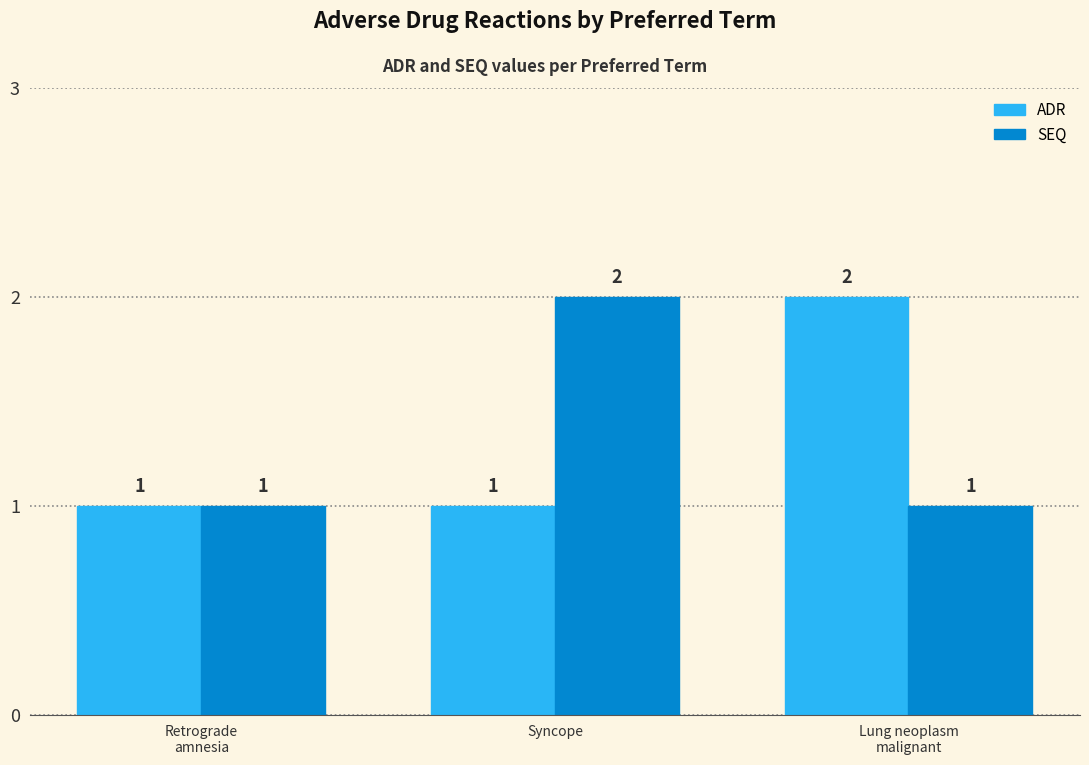

What is the sum of all ADR values?

4